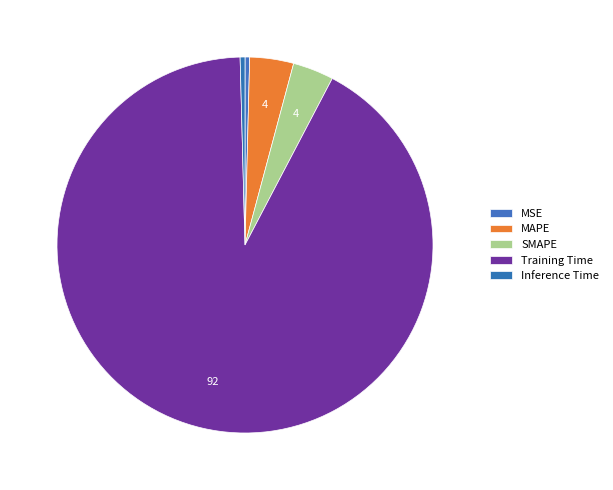

To the nearest percent, what is the average slice percentage?

20%